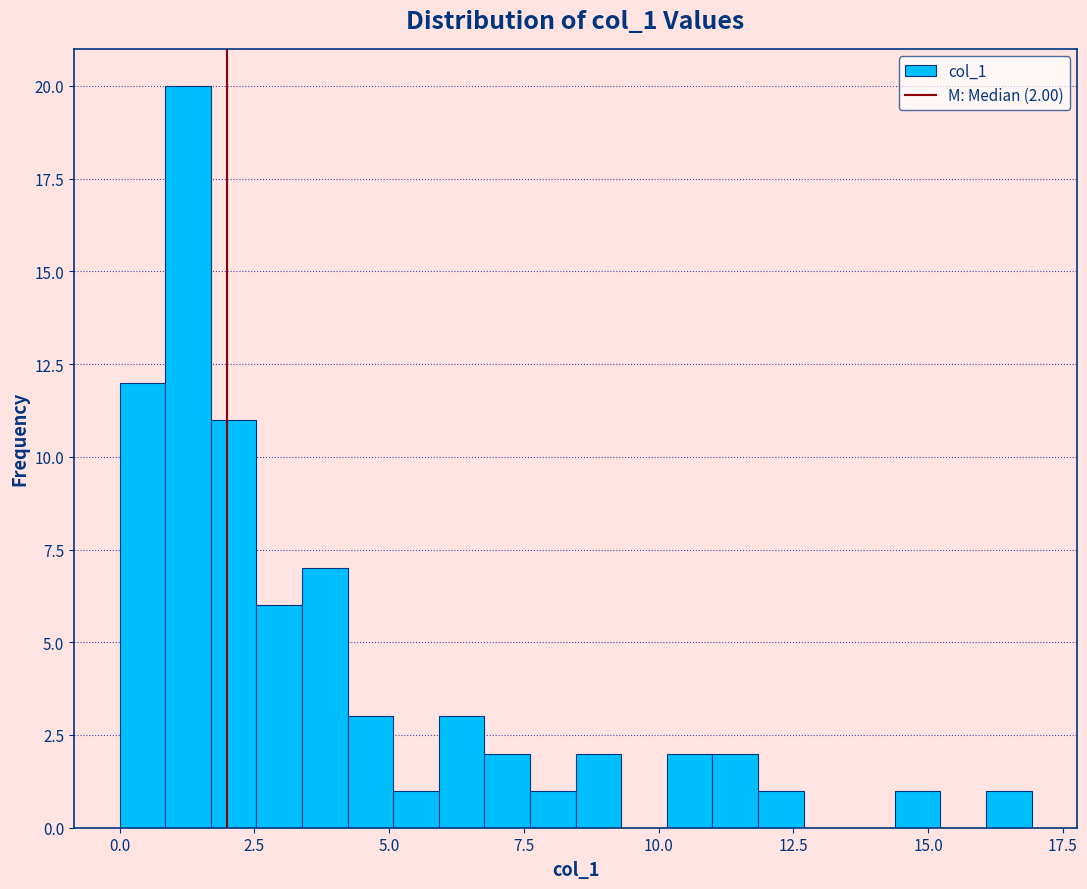

Read against the x-axis, roughly where is the centre of the tallest bar?

1.5